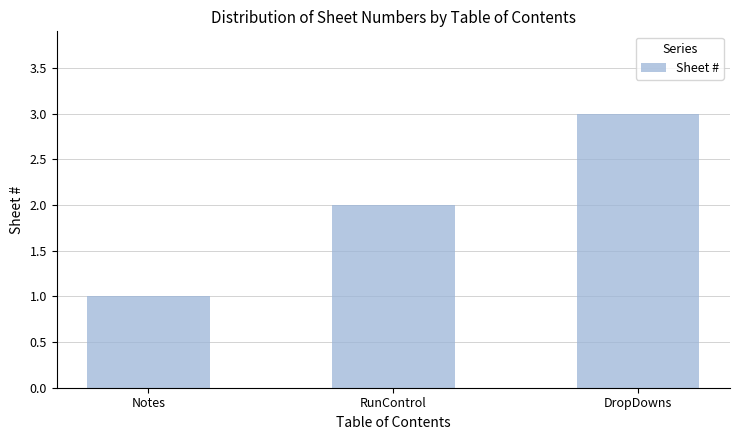

What position from the left is Notes?

1